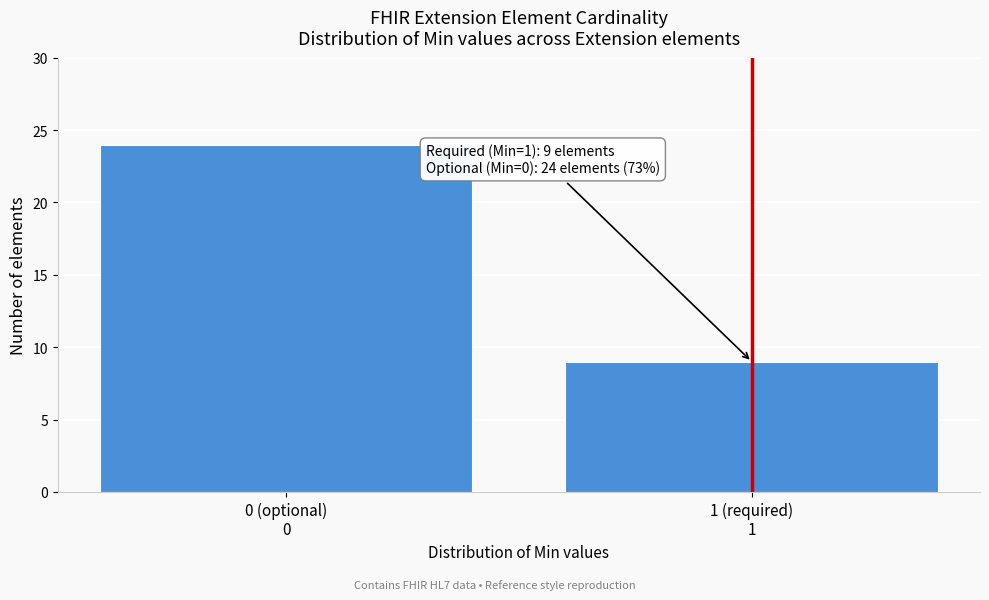

Reading left to right, what are all the values shown in this chart?

24	9